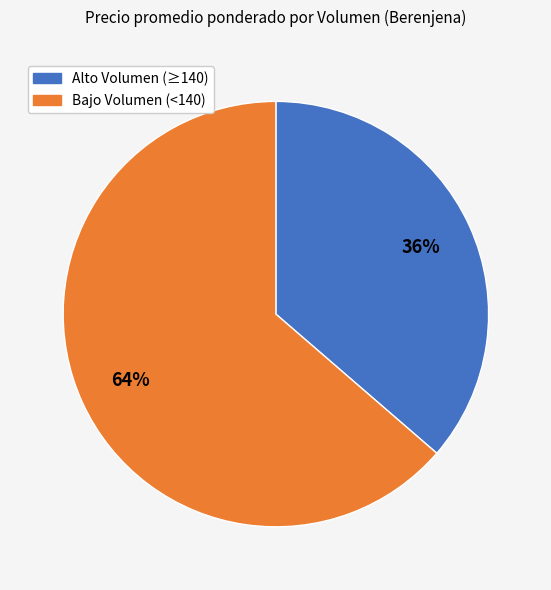

The Bajo Volumen (<140) slice represents 57% of the pie. True or false?

False